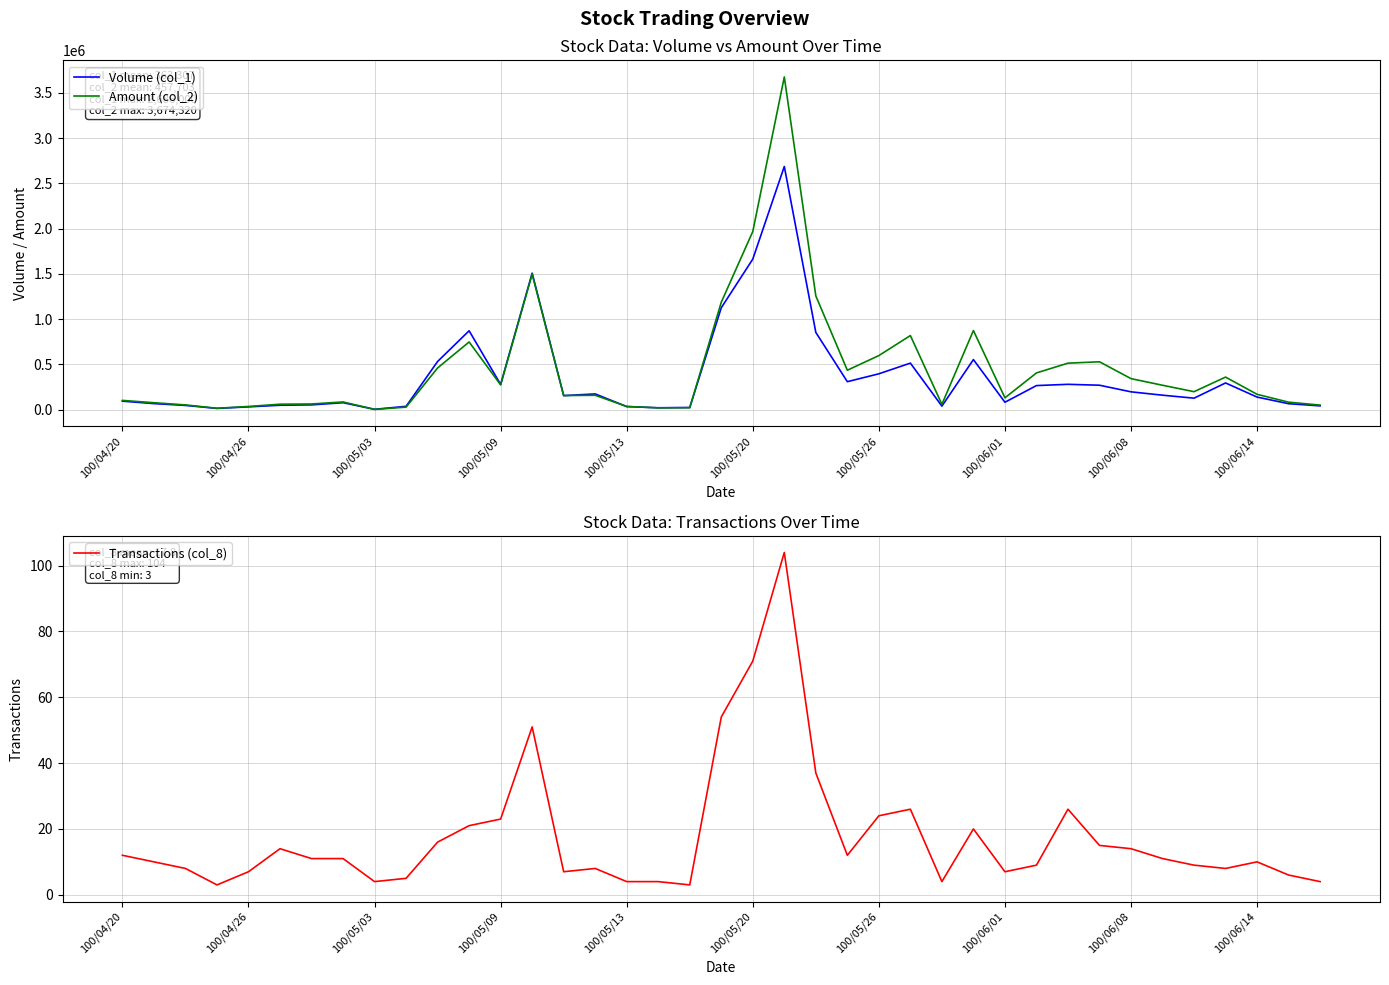

Which series has the largest range (max minus min)?

Amount (col_2)